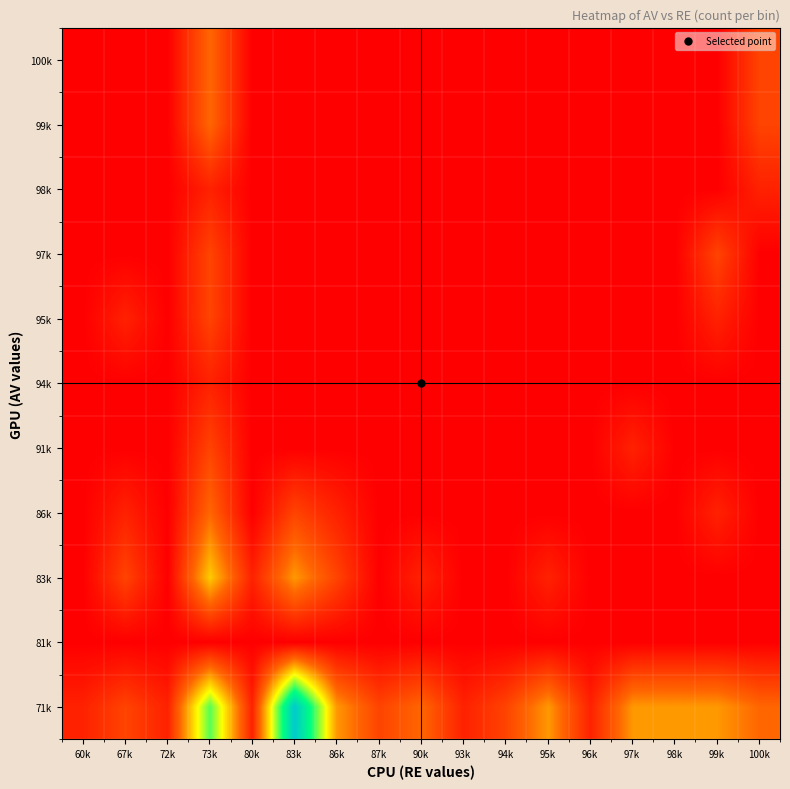

Reading left to right, list all the values displayed in this chart.

71k: 60k=1	67k=2	72k=1	73k=8	80k=1	83k=12	86k=4	87k=2	90k=3	93k=1	94k=2	95k=4	96k=1	97k=4	98k=4	99k=4	100k=3
81k: 60k=0	67k=0	72k=0	73k=0	80k=0	83k=0	86k=0	87k=0	90k=0	93k=0	94k=0	95k=0	96k=0	97k=0	98k=0	99k=0	100k=0
83k: 60k=0	67k=2	72k=0	73k=5	80k=1	83k=4	86k=2	87k=0	90k=1	93k=0	94k=0	95k=1	96k=0	97k=0	98k=0	99k=0	100k=0
86k: 60k=0	67k=1	72k=0	73k=3	80k=0	83k=2	86k=1	87k=0	90k=0	93k=0	94k=0	95k=0	96k=0	97k=0	98k=0	99k=1	100k=0
91k: 60k=0	67k=0	72k=0	73k=2	80k=0	83k=0	86k=0	87k=0	90k=0	93k=0	94k=0	95k=0	96k=0	97k=1	98k=0	99k=0	100k=0
94k: 60k=0	67k=0	72k=0	73k=1	80k=0	83k=0	86k=0	87k=0	90k=0	93k=0	94k=0	95k=0	96k=0	97k=0	98k=0	99k=0	100k=0
95k: 60k=0	67k=1	72k=0	73k=2	80k=0	83k=0	86k=0	87k=0	90k=0	93k=0	94k=0	95k=0	96k=0	97k=0	98k=0	99k=1	100k=0
97k: 60k=0	67k=0	72k=0	73k=2	80k=0	83k=0	86k=0	87k=0	90k=0	93k=0	94k=0	95k=0	96k=0	97k=0	98k=0	99k=2	100k=0
98k: 60k=0	67k=0	72k=0	73k=1	80k=0	83k=0	86k=0	87k=0	90k=0	93k=0	94k=0	95k=0	96k=0	97k=0	98k=0	99k=0	100k=1
99k: 60k=0	67k=0	72k=0	73k=3	80k=0	83k=0	86k=0	87k=0	90k=0	93k=0	94k=0	95k=0	96k=0	97k=0	98k=0	99k=0	100k=2
100k: 60k=0	67k=0	72k=0	73k=3	80k=0	83k=0	86k=0	87k=0	90k=0	93k=0	94k=0	95k=0	96k=0	97k=0	98k=0	99k=0	100k=2